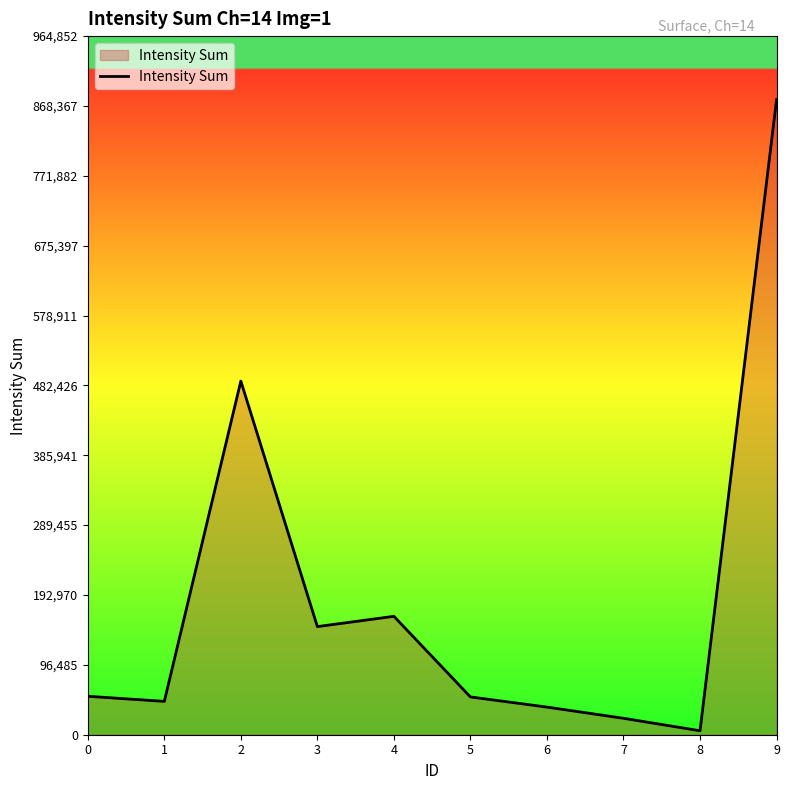

True or false: the data shows 53097 at 0.

True